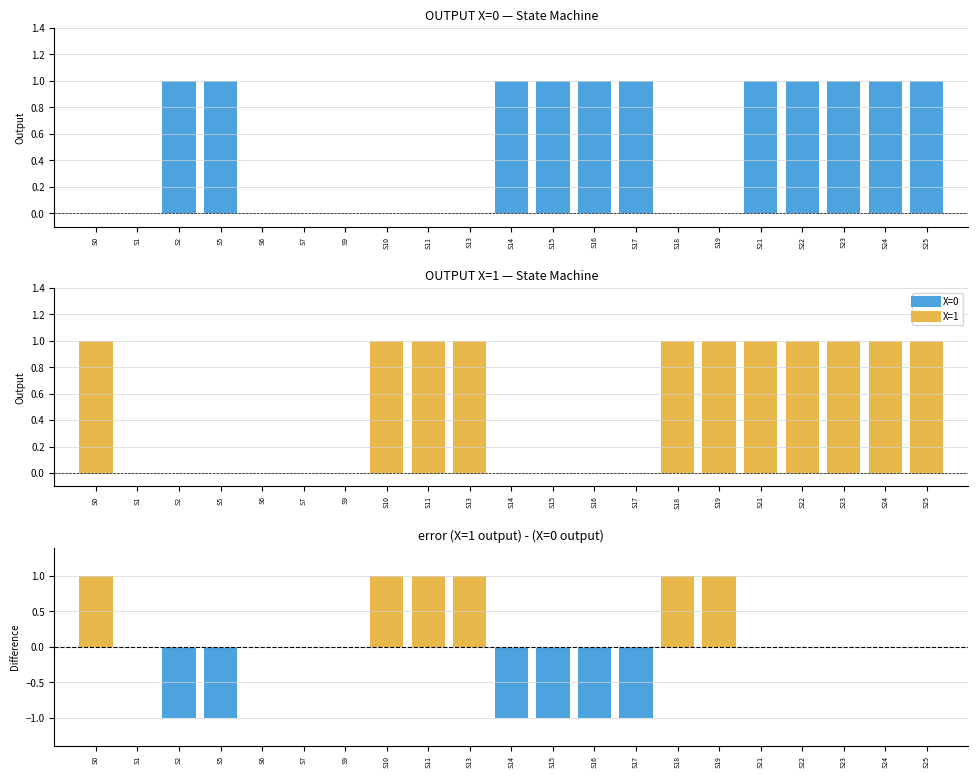

Which series has the largest range (max minus min)?

Difference (X=1 - X=0)